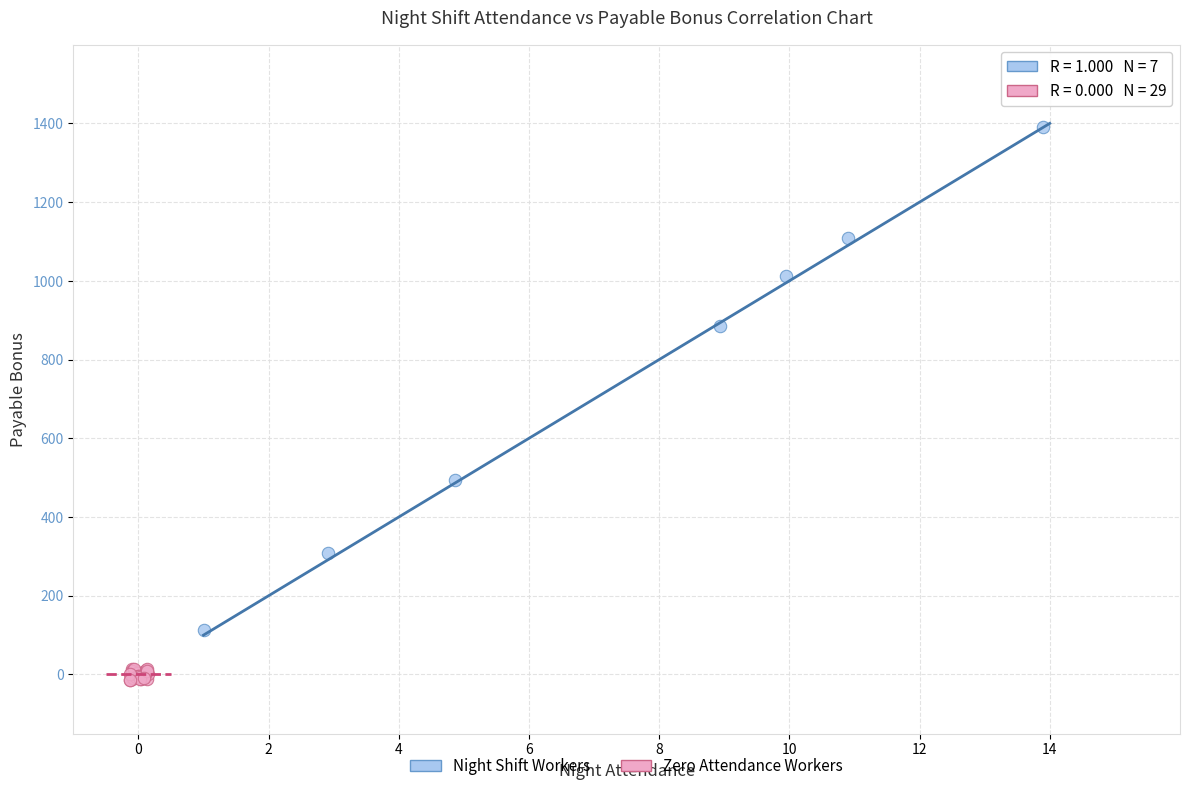

Which series contains the lowest Y value?

Zero Attendance Workers